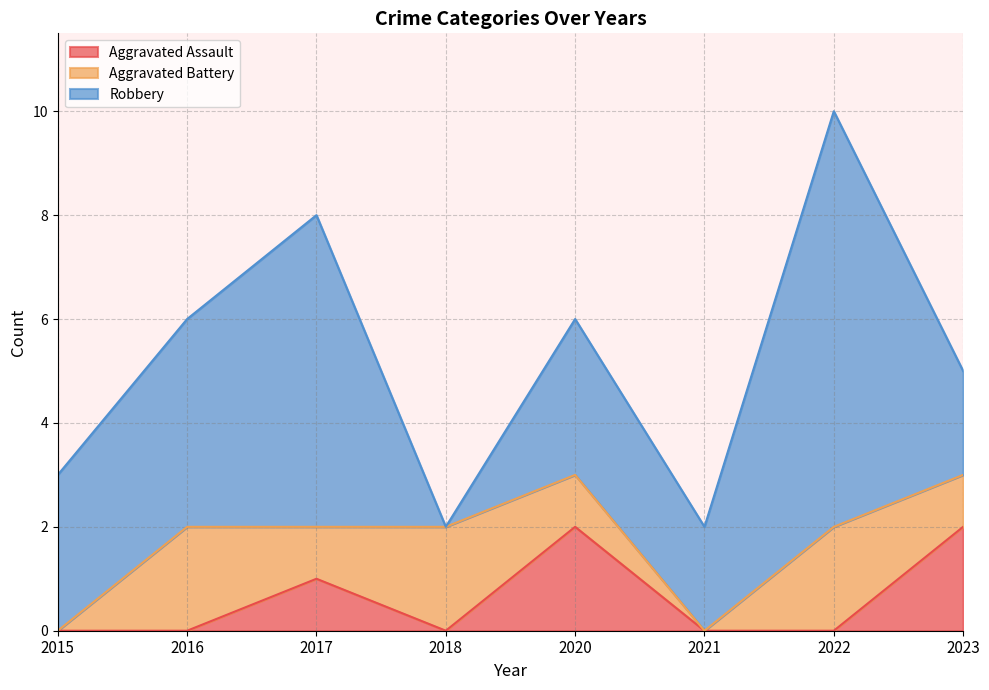

True or false: Aggravated Battery and Robbery intersect in this chart.

True